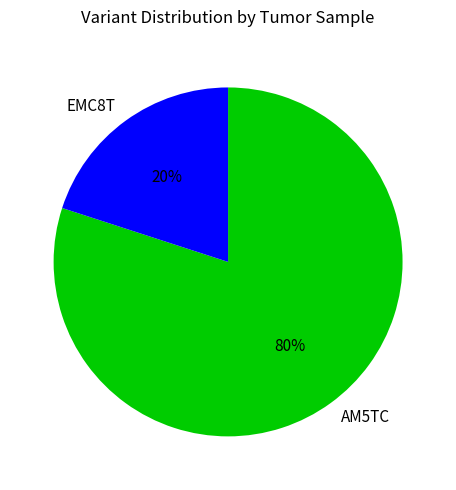

To the nearest percent, what percentage of the pie is AM5TC?

80%